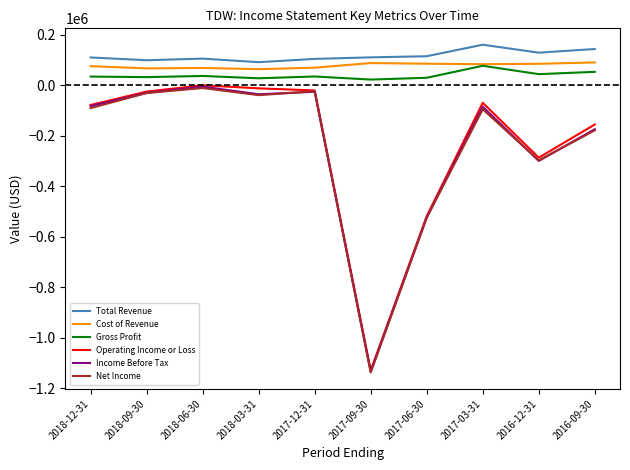

Where is the first local maximum for Net Income?

2018-06-30